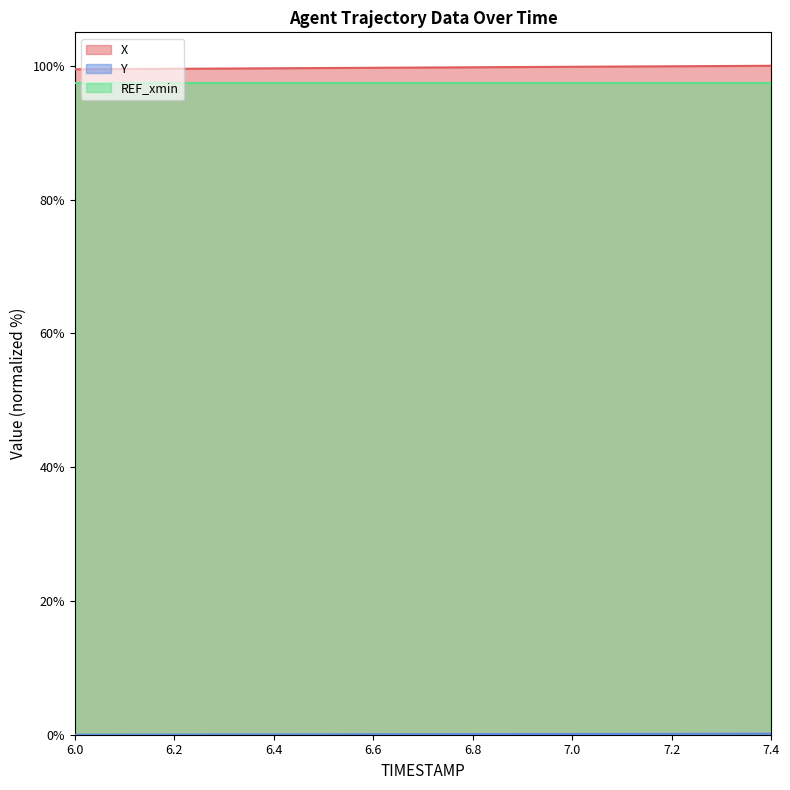

What is the highest value of the X series?

100.0